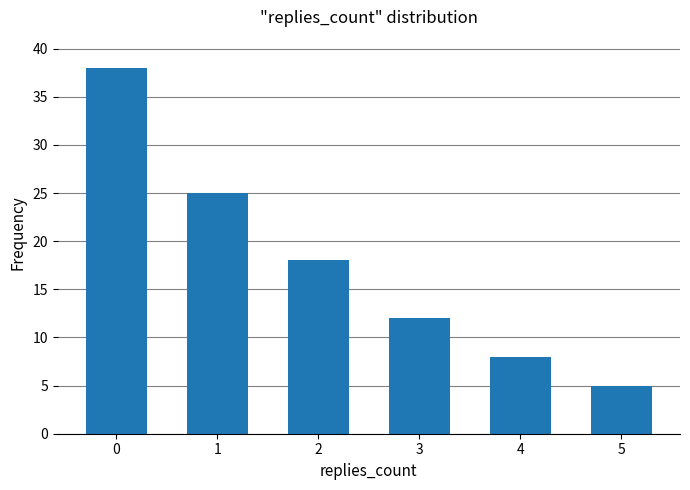

How many categories are shown in the chart?

6